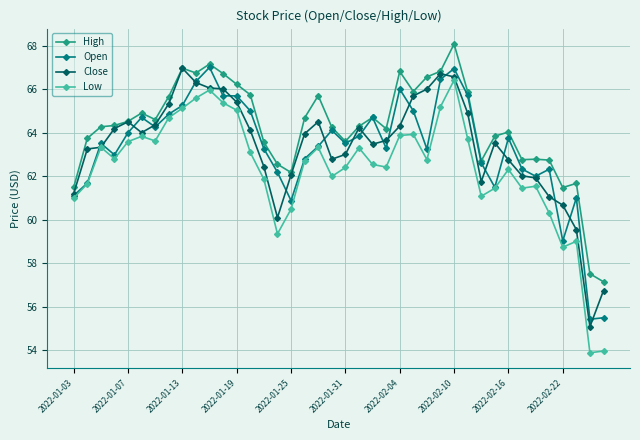

How many lines are shown in the chart?

4